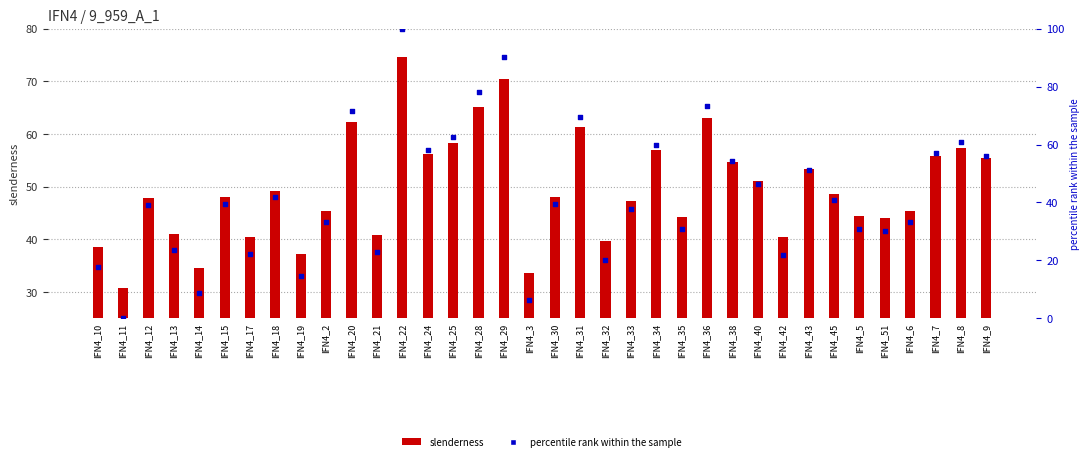

What are all the series names shown in the legend?

slenderness, percentile rank within the sample